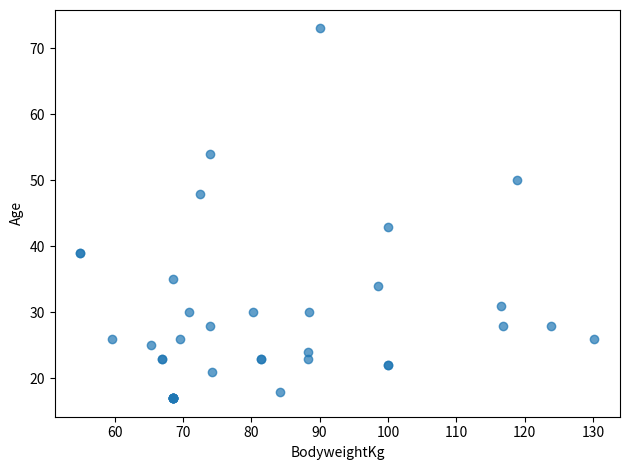

What Y value in the scatter plot is closest to 45?

43